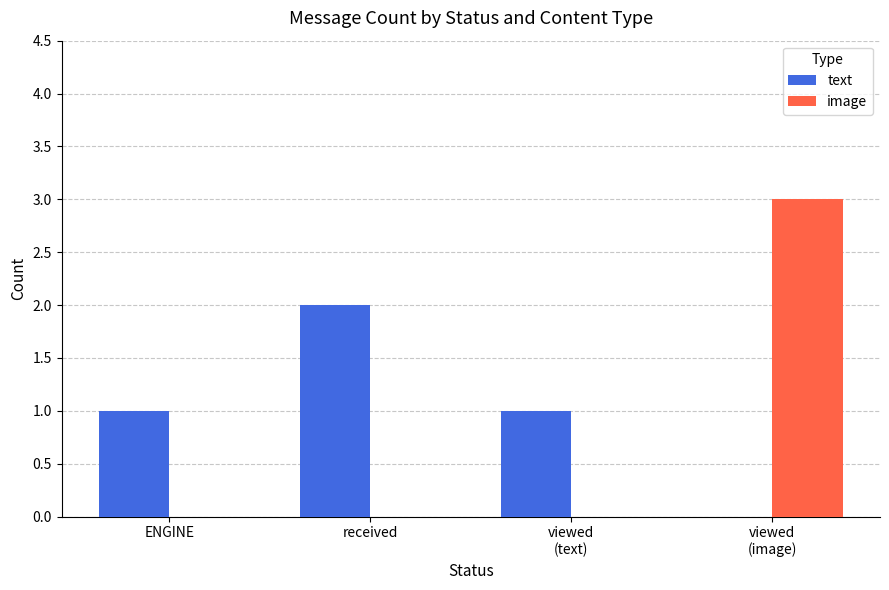

How many groups of bars are there?

4